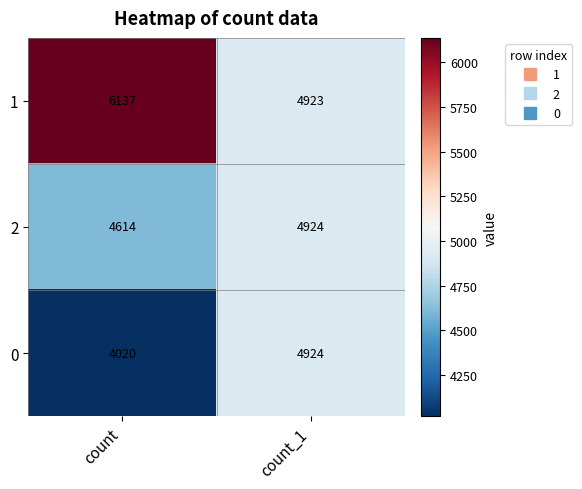

Which category has the lowest value in the 1 series?

count_1